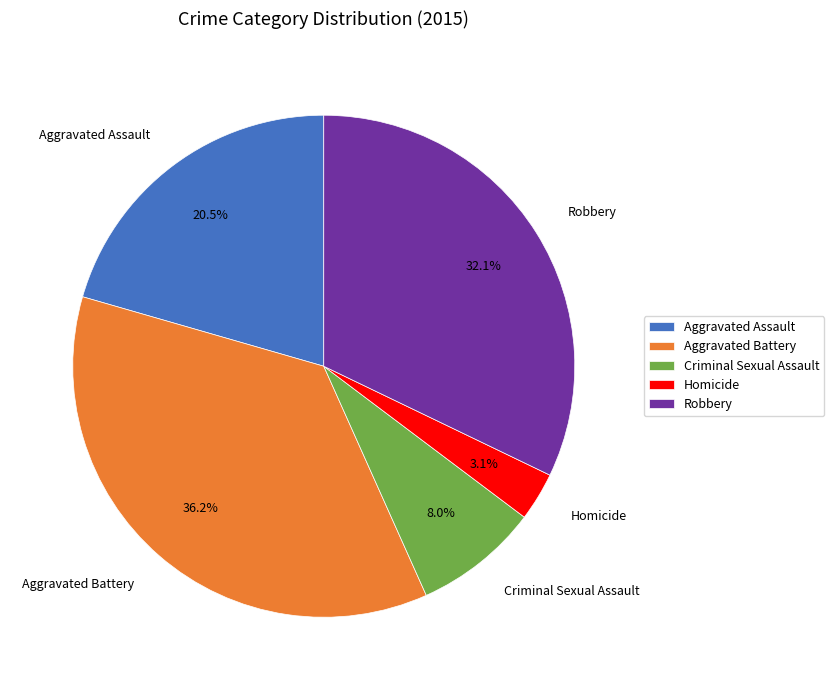

What is the smallest slice in the pie chart?

Homicide